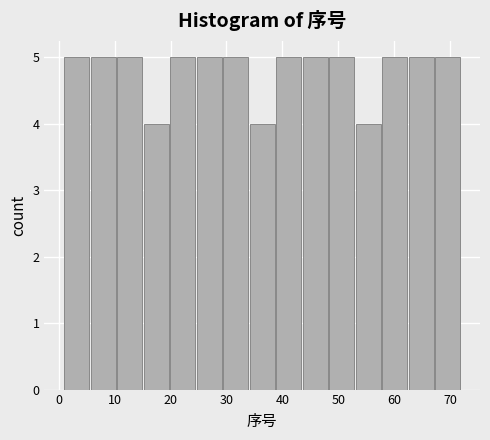

Reading left to right, list every bar in this chart as the range it spans on the x-axis followed by its height. Neither the bar edges nor the heights are printed on the chart, so give them approximately, as read against the axes.

1 to 6: 5
6 to 10: 5
10 to 15: 5
15 to 20: 4
20 to 25: 5
25 to 29: 5
29 to 34: 5
34 to 39: 4
39 to 44: 5
44 to 48: 5
48 to 53: 5
53 to 58: 4
58 to 63: 5
63 to 67: 5
67 to 72: 5